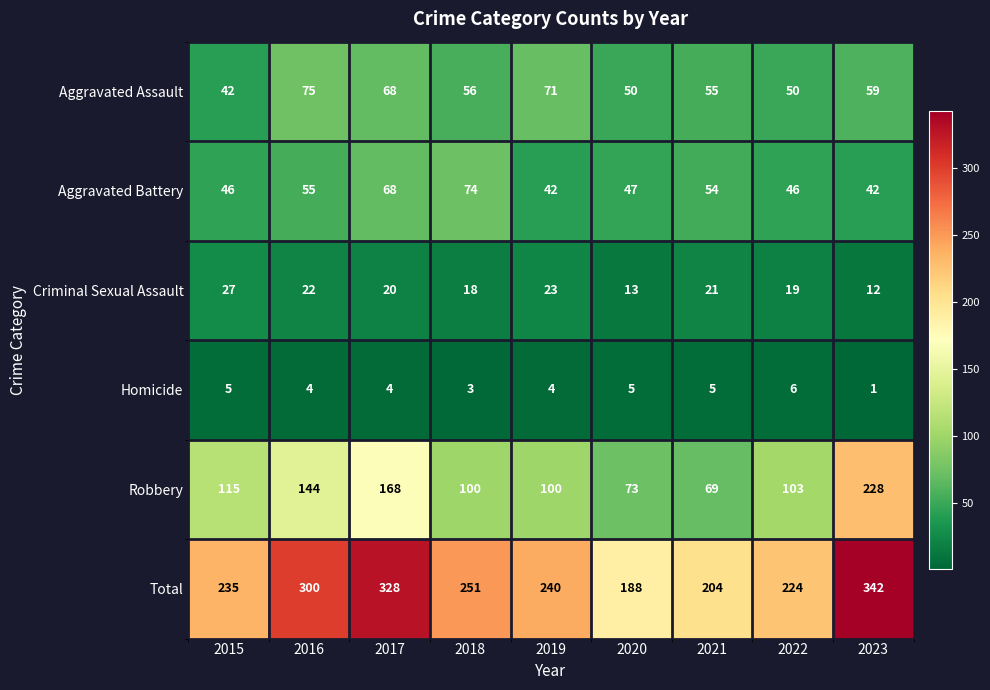

At which category does the chart reach its peak across all series?

2023